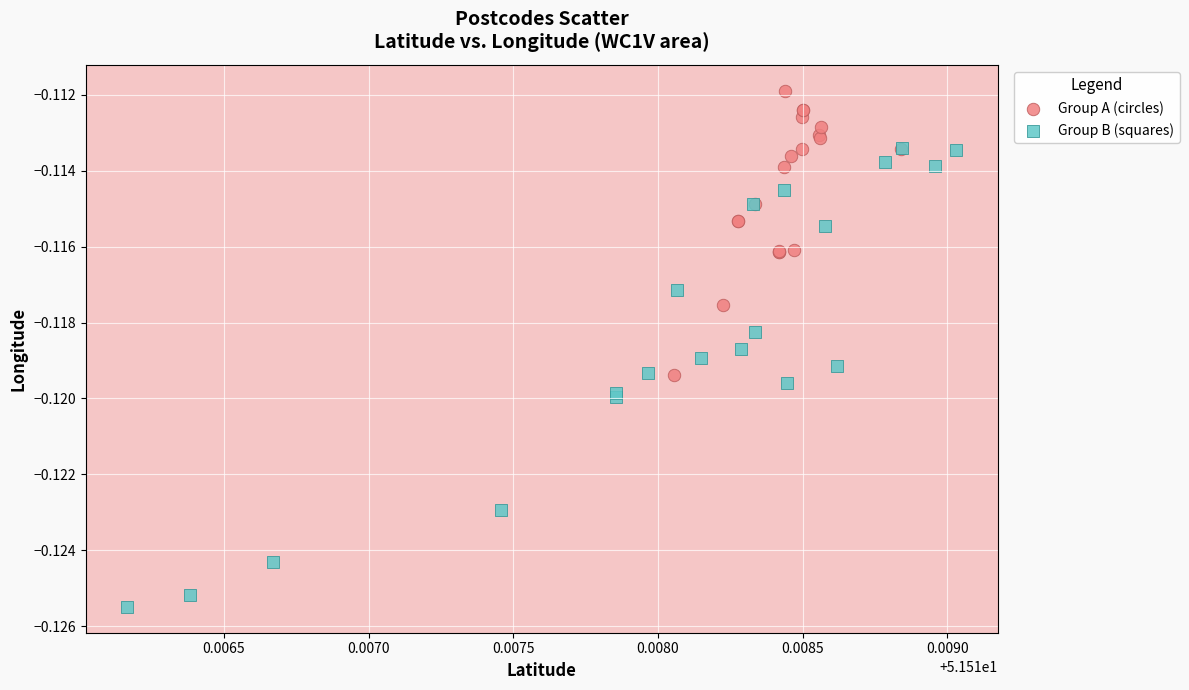

Which series has the largest Y range (max minus min)?

Group B (squares)